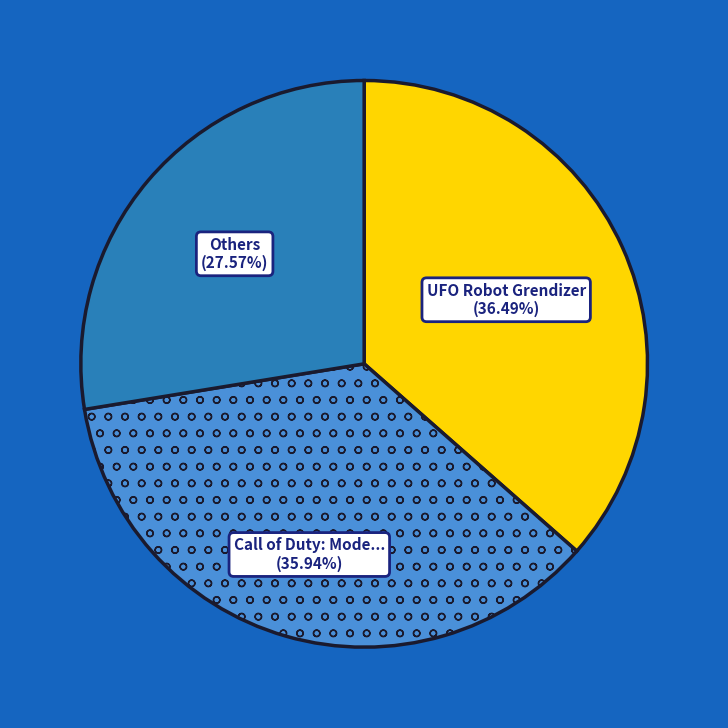

Does any single category account for the majority?

No